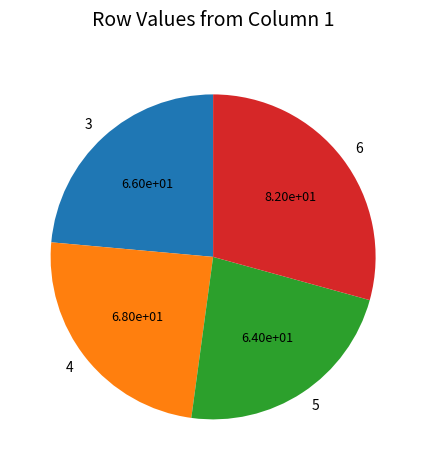

Combined, do 6 and 4 account for over 50%?

Yes